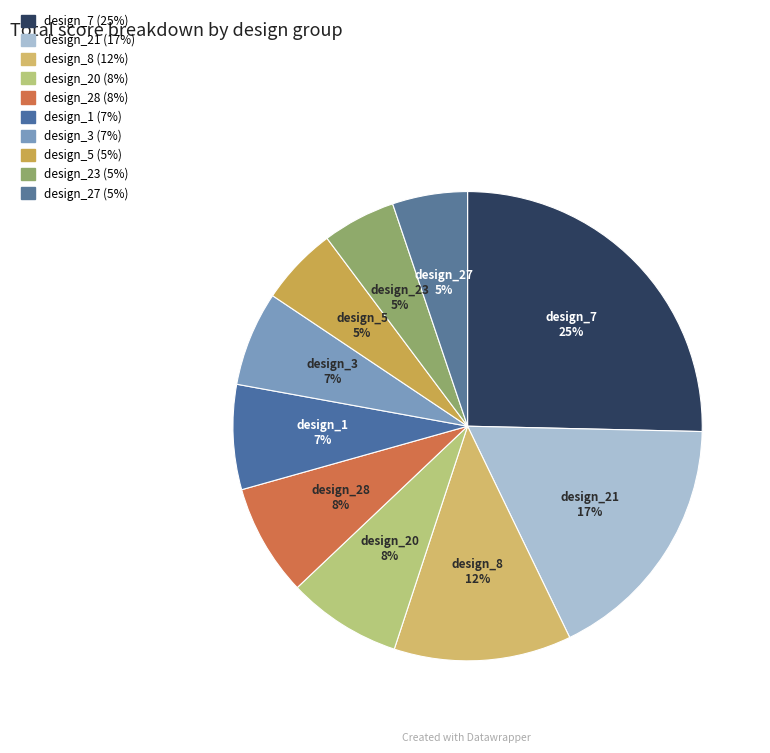

Does any single category account for the majority?

No